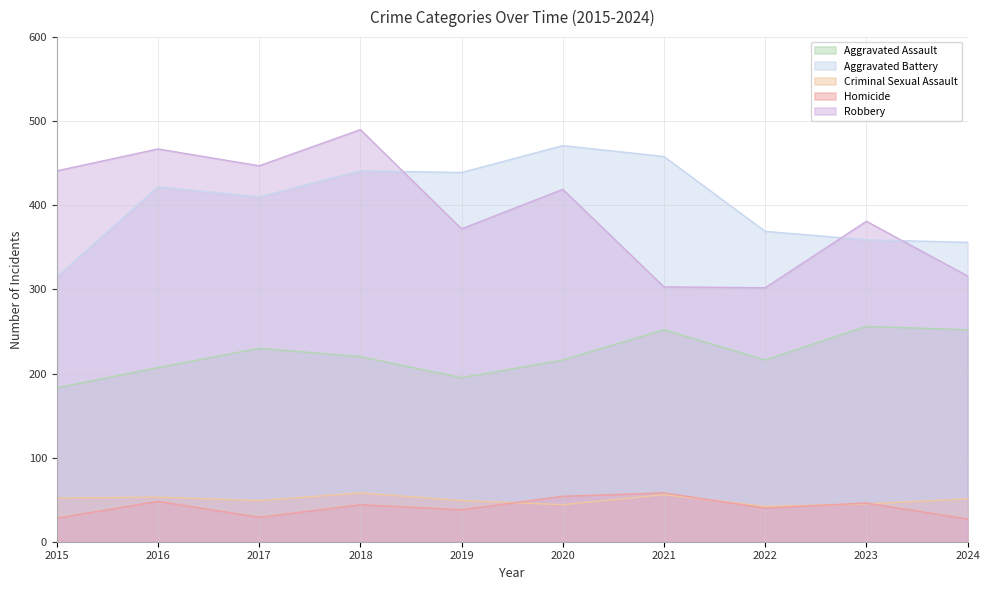

What is the difference between the Aggravated Assault values at 2022 and 2021?

36